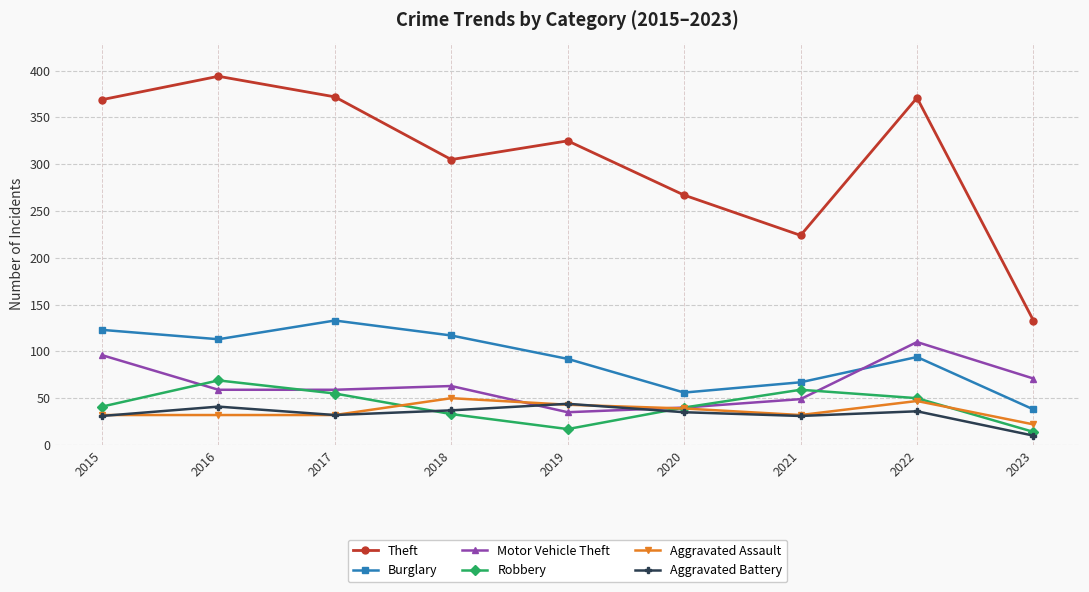

What is the lowest value of the Theft series?

133